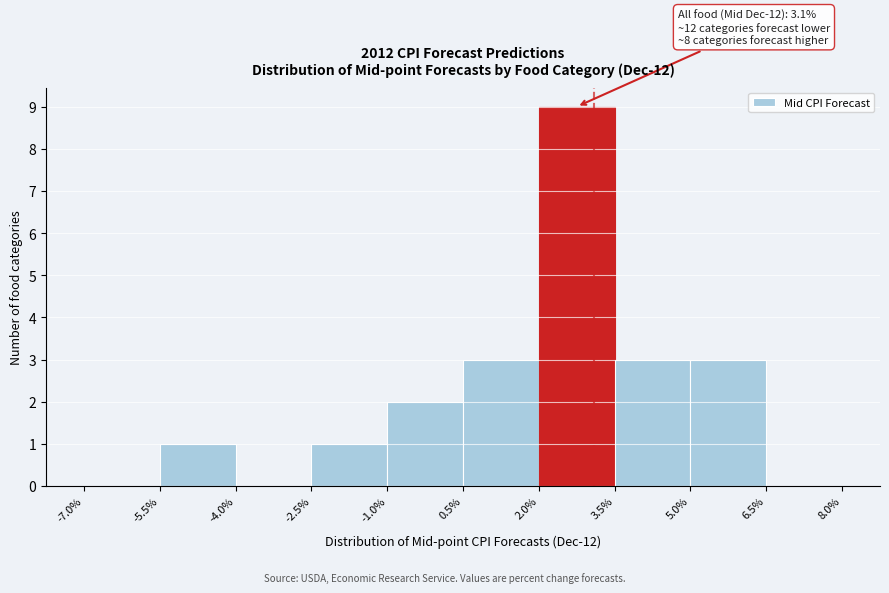

Over which range of the x-axis is the bar tallest?

2.0% to 3.5%